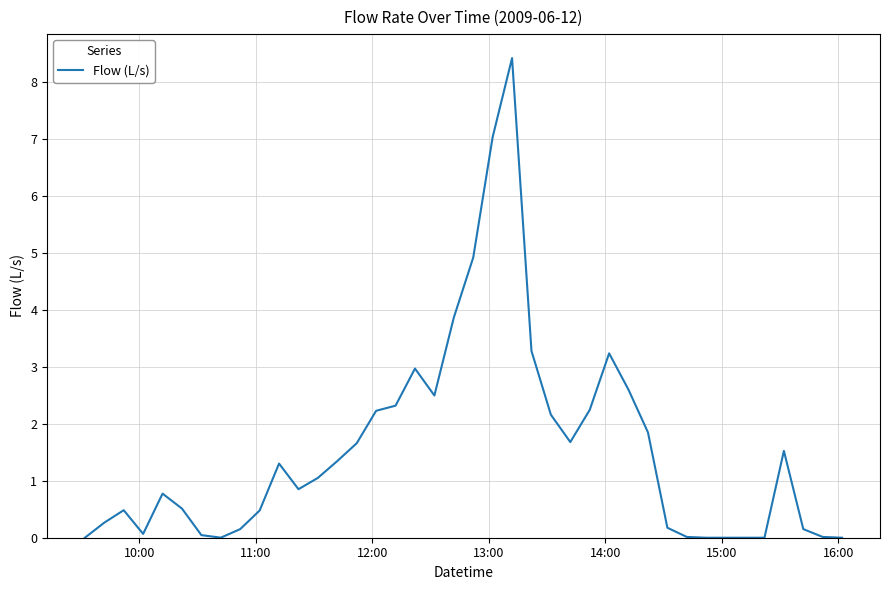

What is the maximum value shown in the chart?

8.4